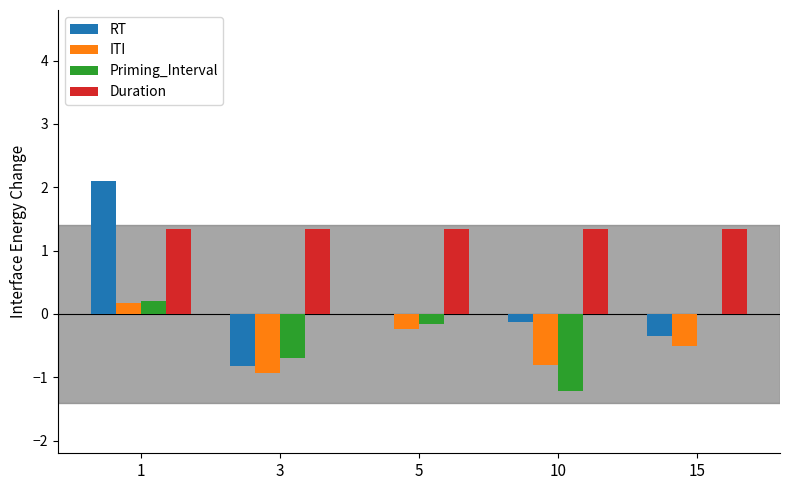

What is the maximum value for Duration?

1.3